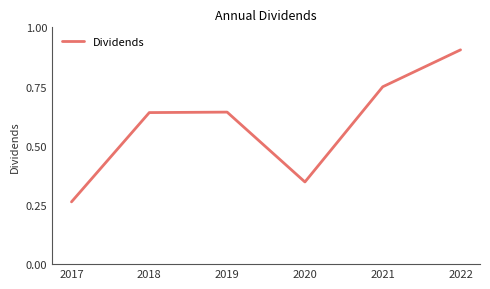

What is the greatest value displayed?

0.9